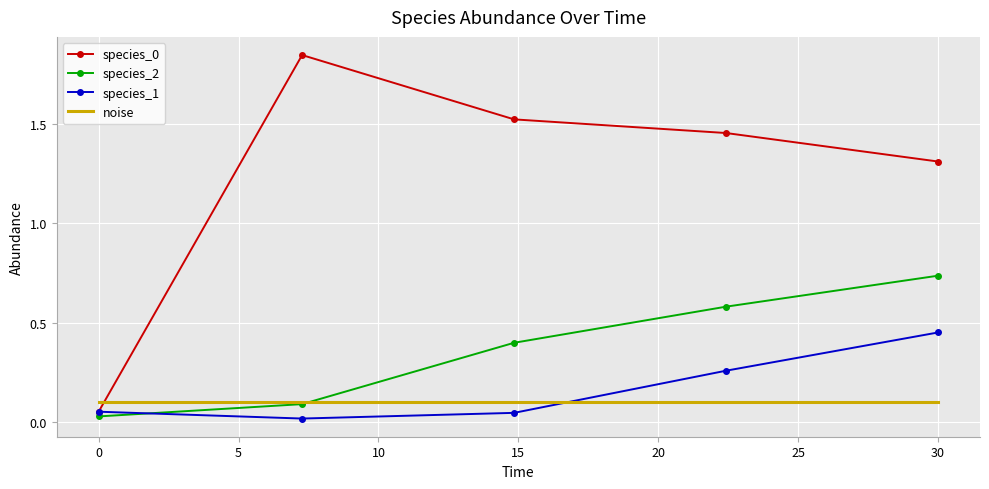

What are all the series names shown in the legend?

species_0, species_2, species_1, noise